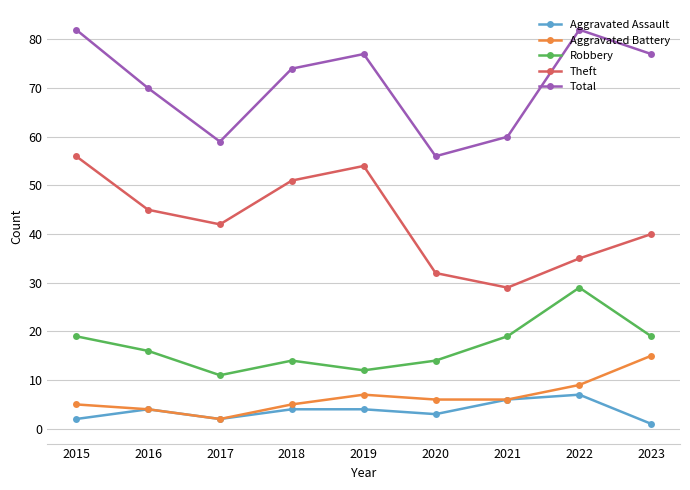

How many lines are shown in the chart?

5